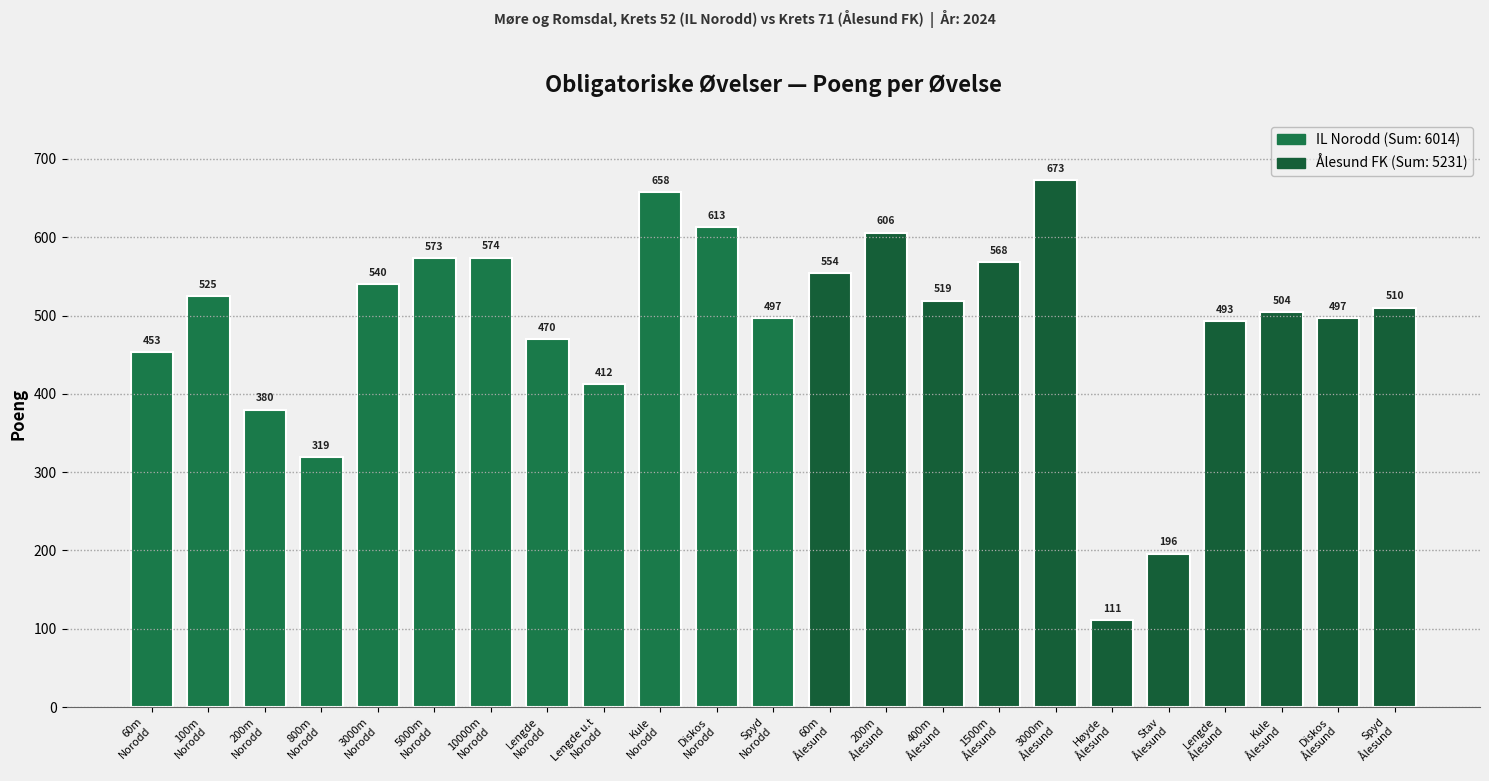

How many data points does each series have?

23